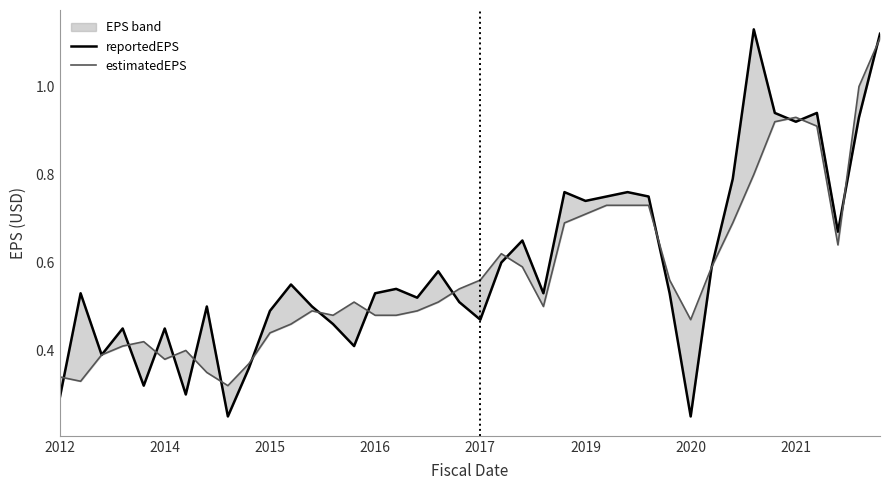

Is the value of reportedEPS at 17 greater than the value of estimatedEPS at 33?

No